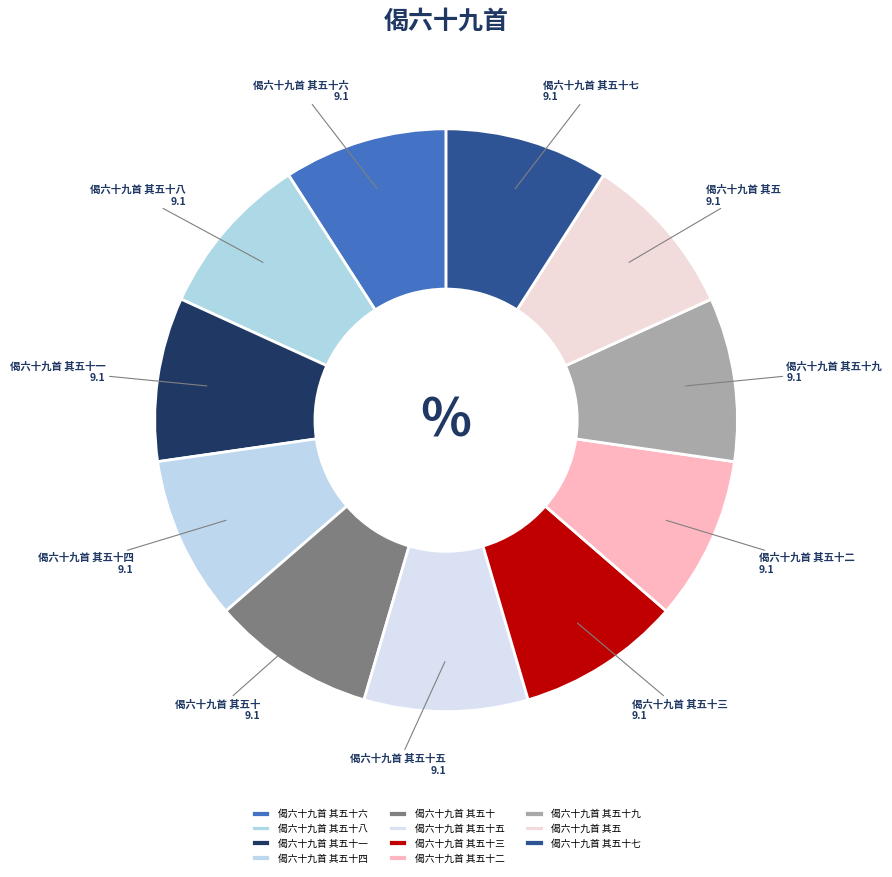

Approximately how many times larger is the value at 偈六十九首 其五十六 compared to 偈六十九首 其五十二?

1.0